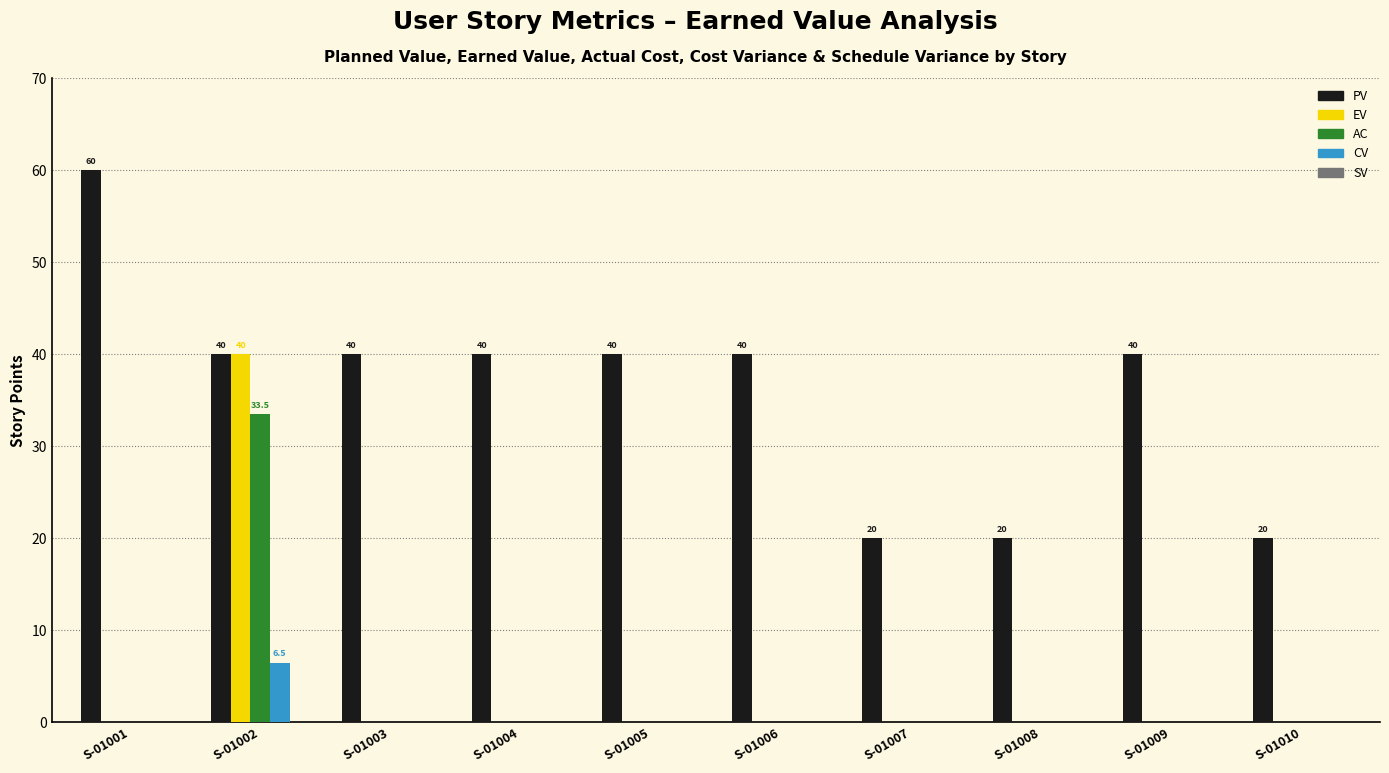

What is the sum of all PV values?

360.0